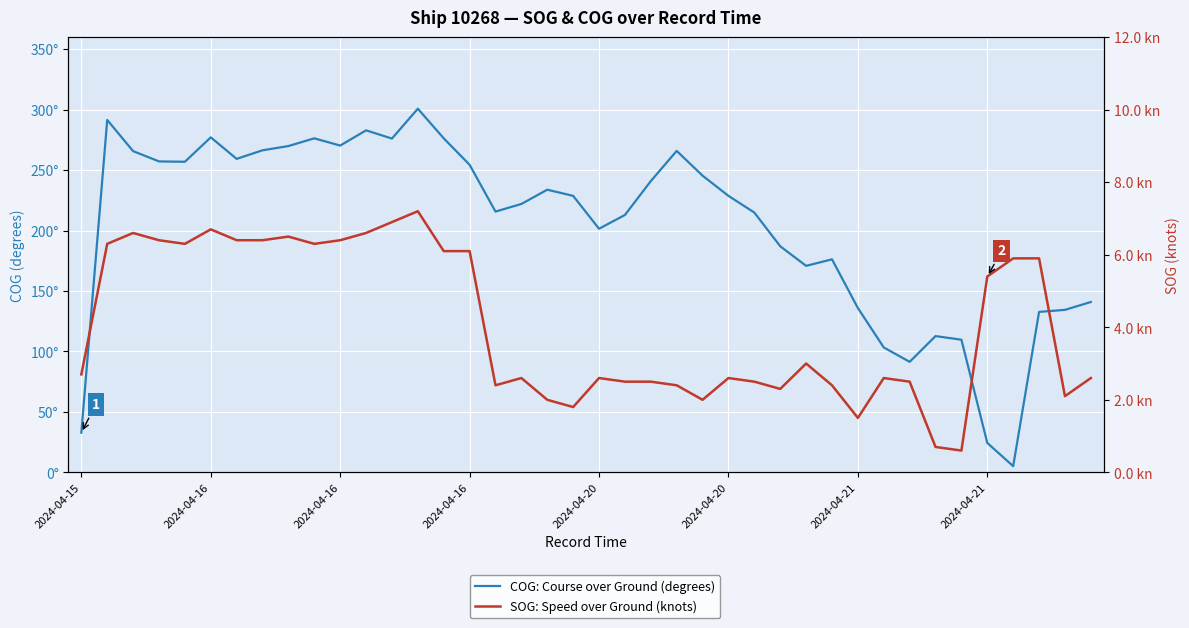

What is the highest value of the SOG: Speed over Ground (knots) series?

7.2